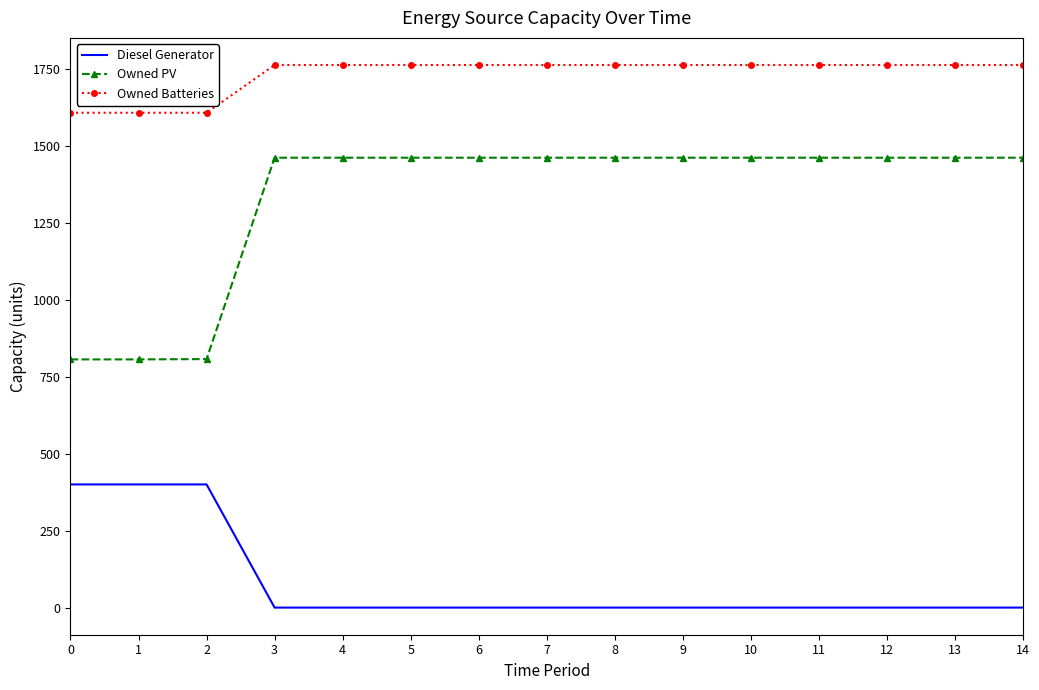

True or false: Owned Batteries and Owned PV intersect in this chart.

False